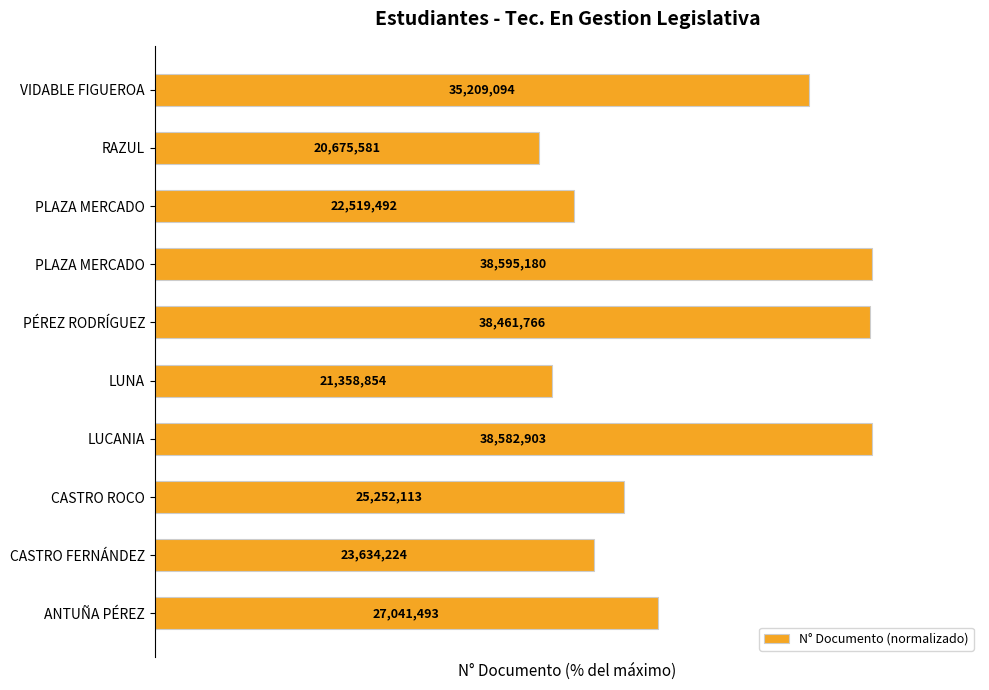

What is the difference between the second highest and minimum values?

46.4